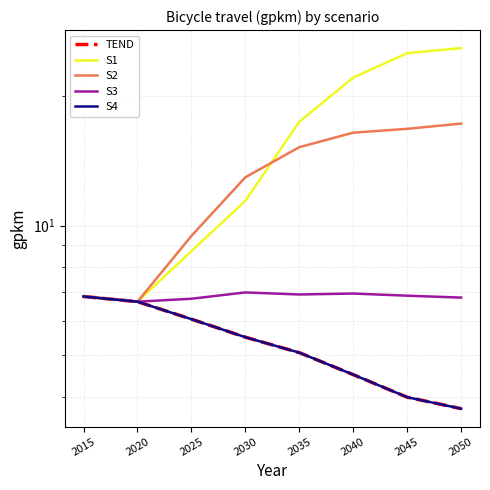

At how many categories does at least one series exceed 6?

8